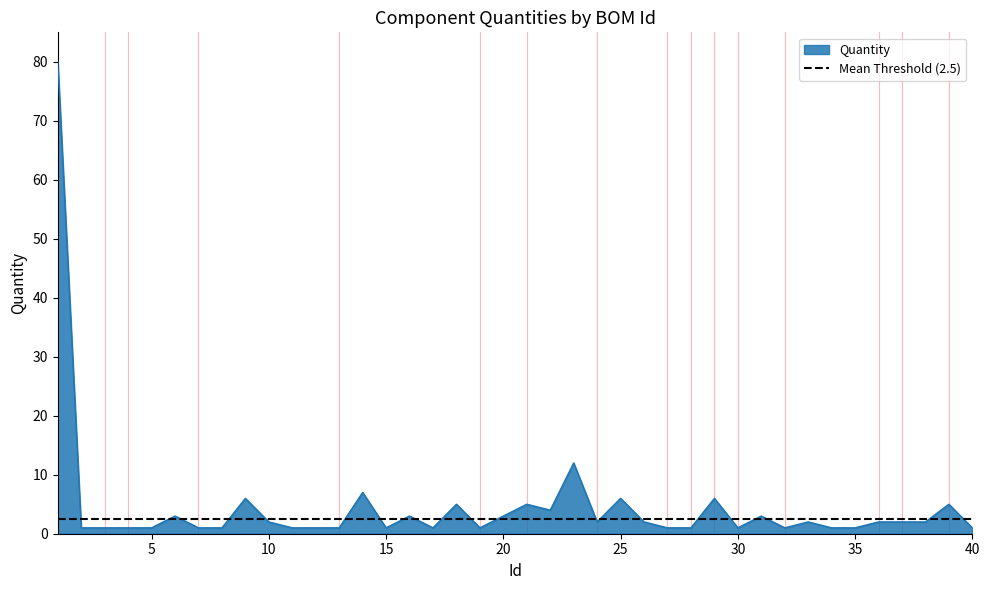

What is the difference between the maximum and second lowest values?

79